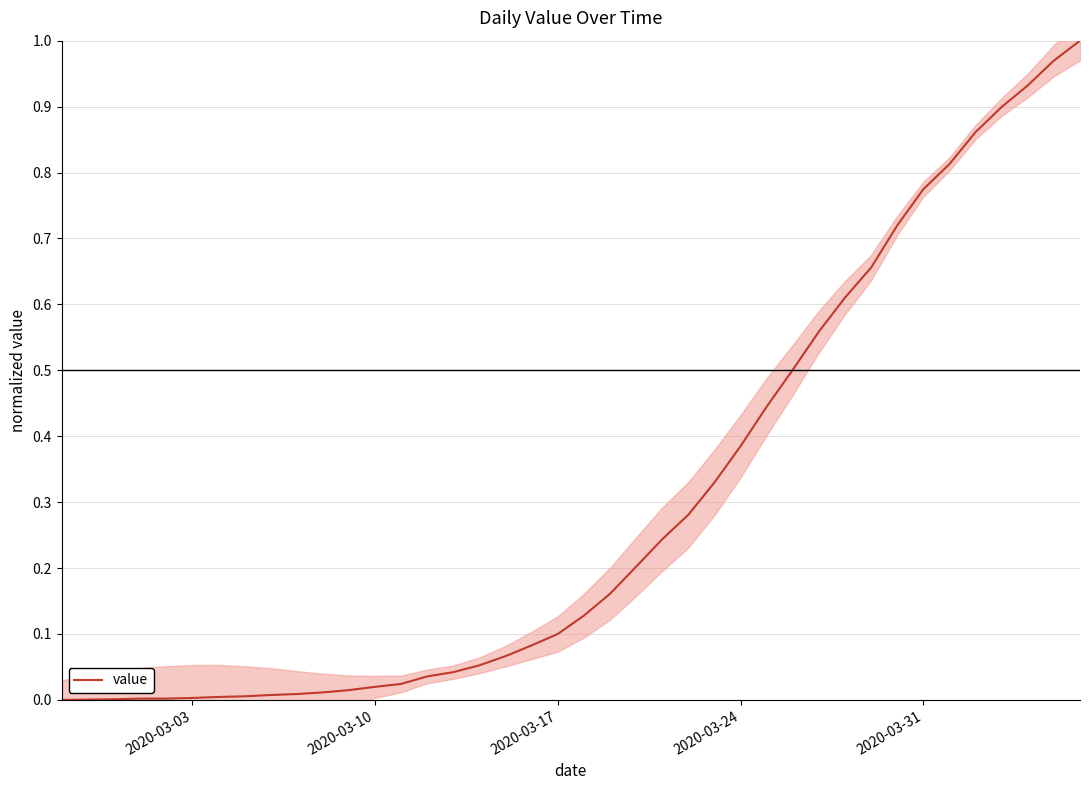

True or false: the data shows 0.0 at 13.

False